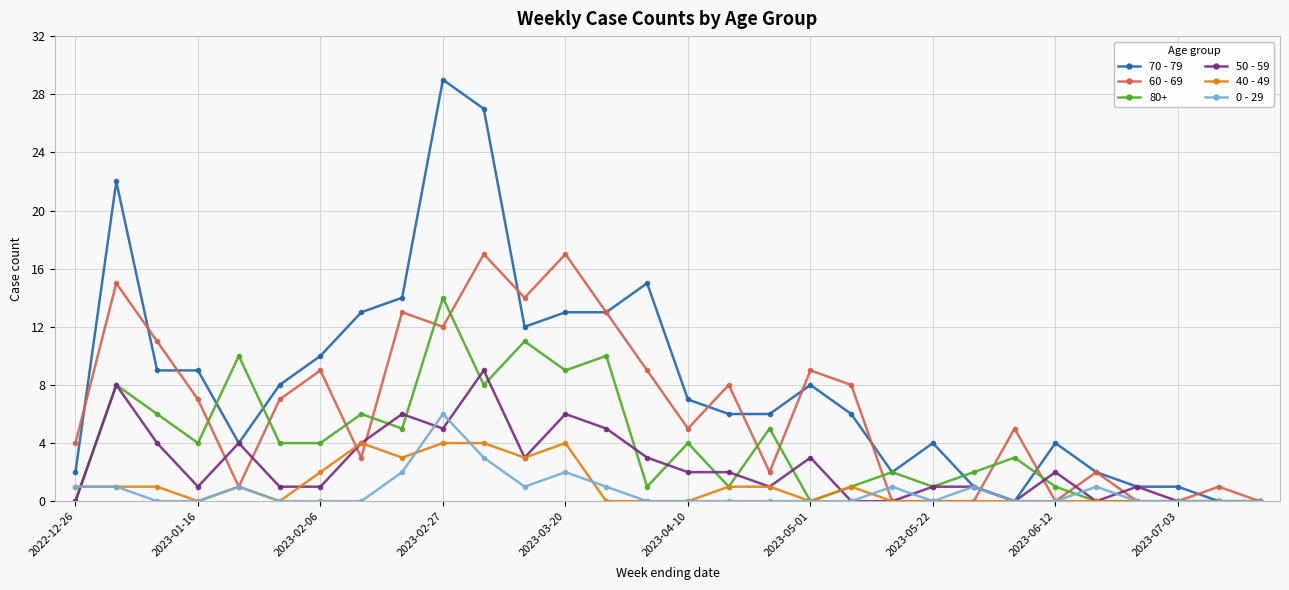

What is the maximum value shown in the chart?

29